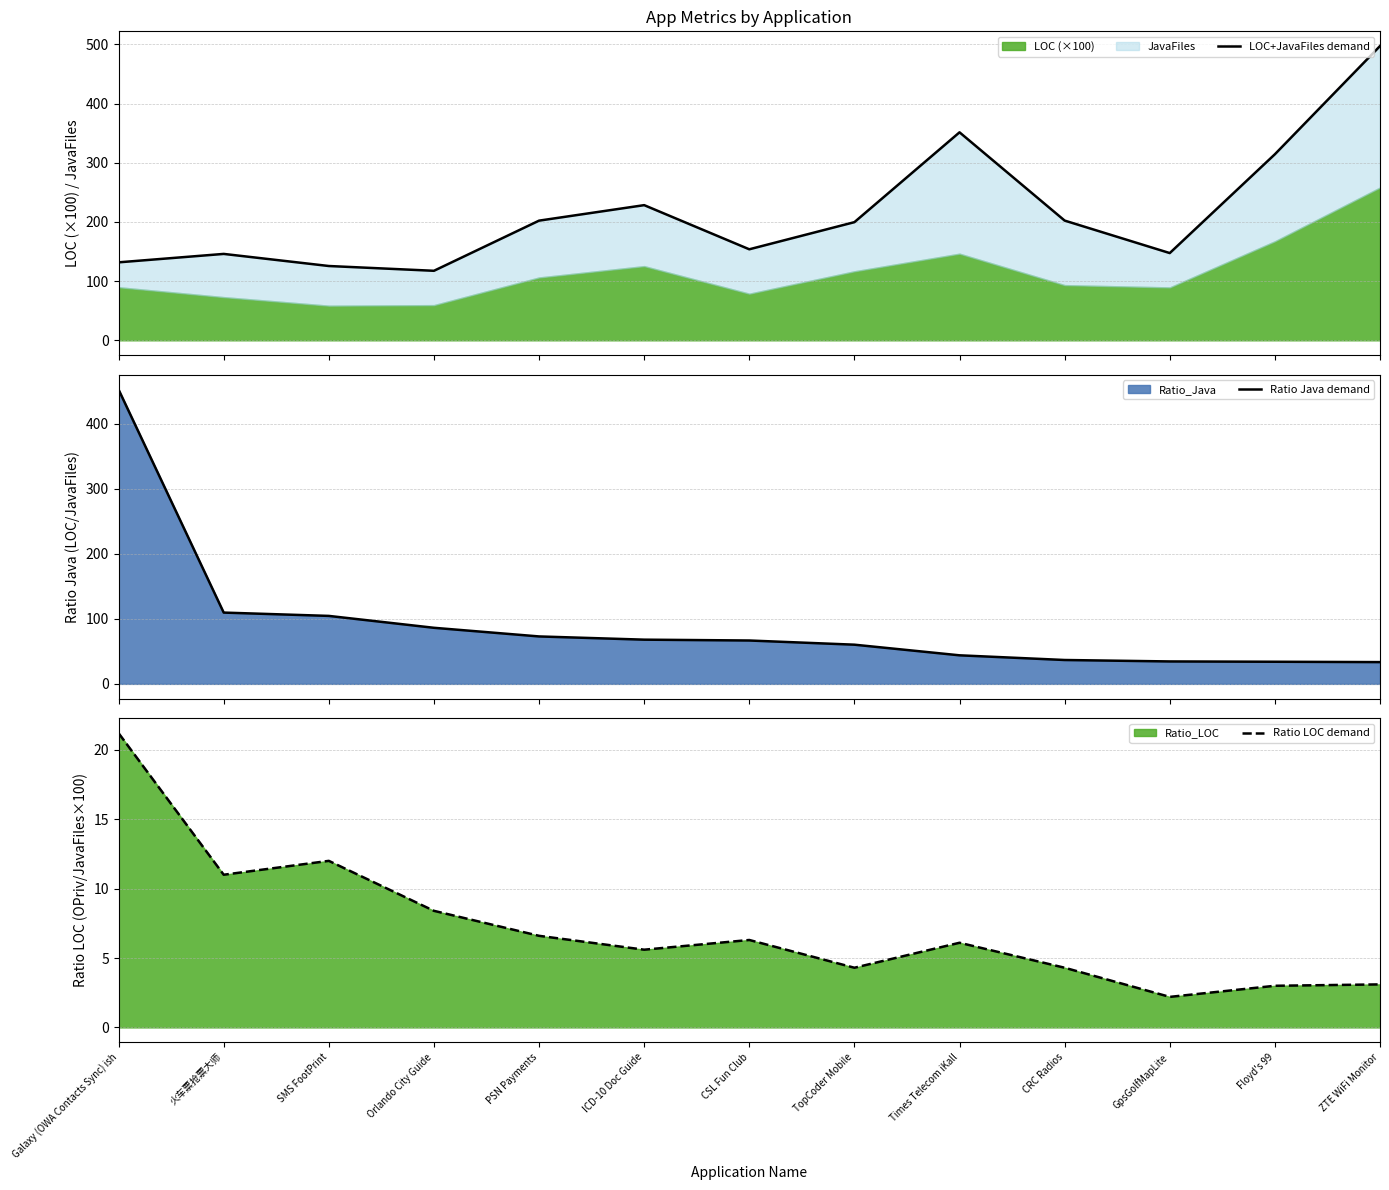

Which series has the largest range (max minus min)?

Ratio Java demand